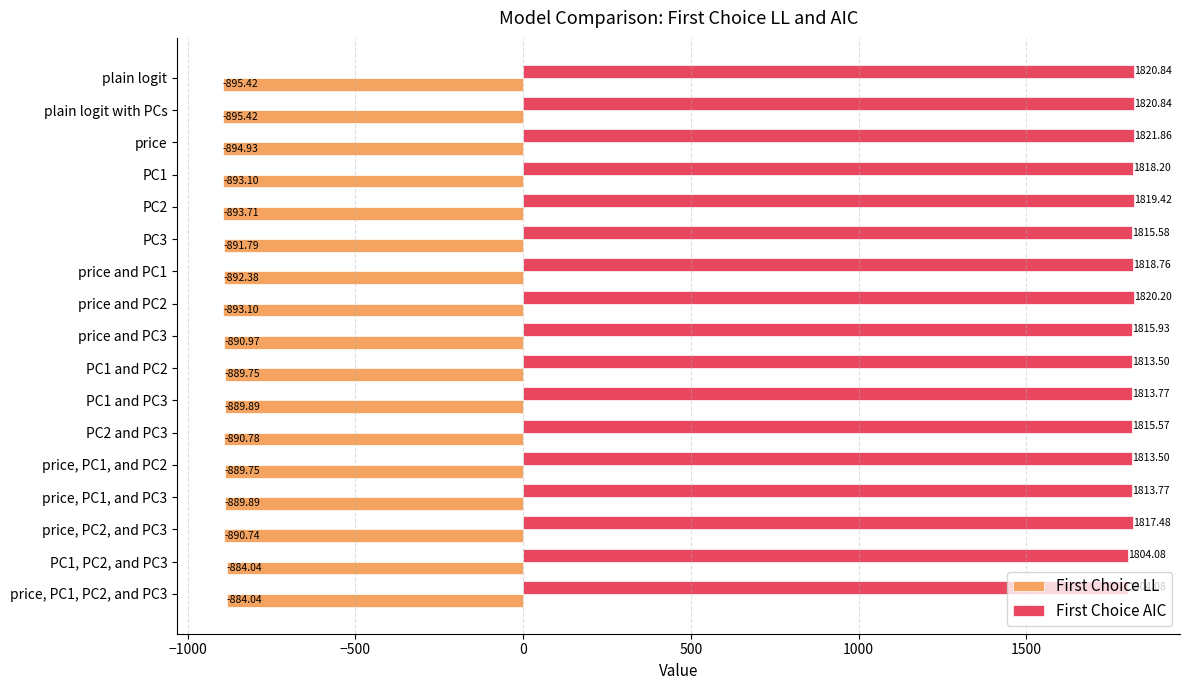

What is the difference between the First Choice AIC values at PC1, PC2, and PC3 and price, PC1, and PC2?

9.4